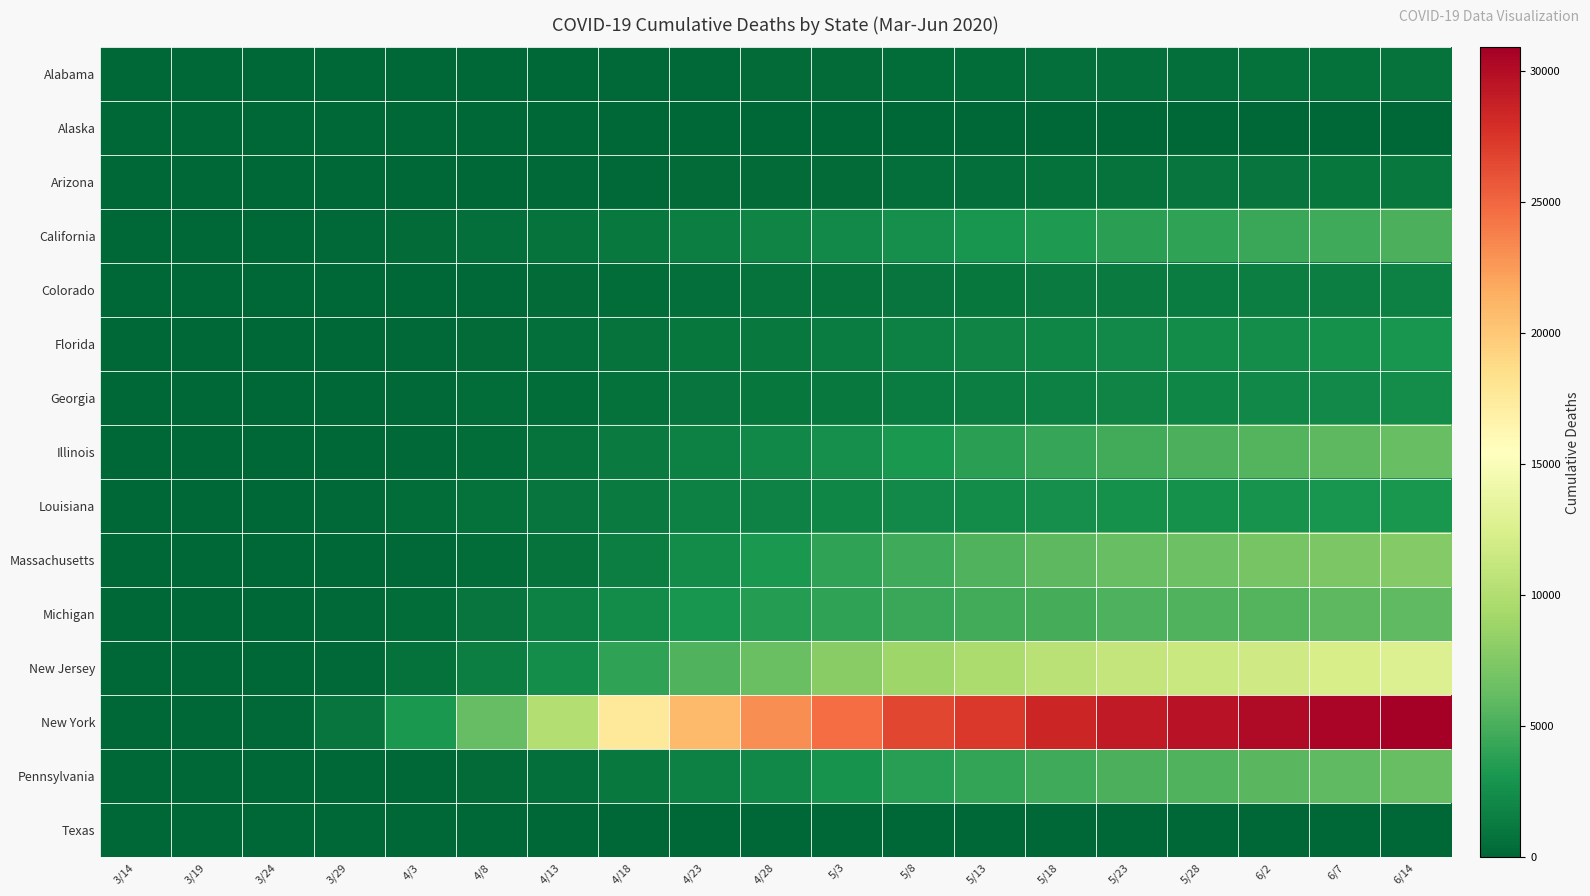

List the series in order of their peak value, lowest first.

Texas, Alaska, Alabama, Arizona, Colorado, Georgia, Florida, Louisiana, California, Michigan, Pennsylvania, Illinois, Massachusetts, New Jersey, New York